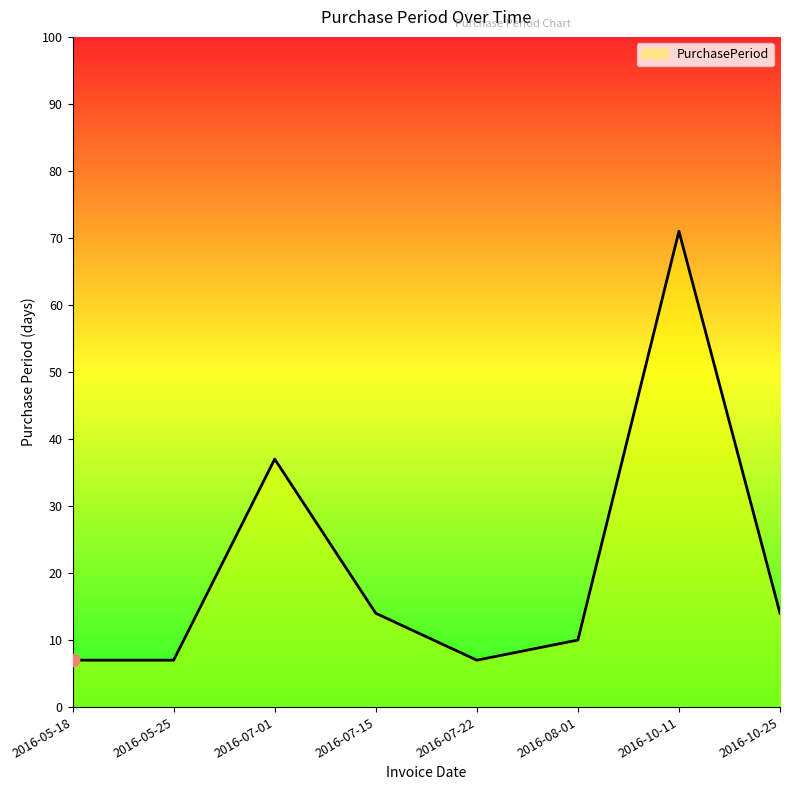

Between 2016-10-11 and 2016-05-18, which is larger?

2016-10-11